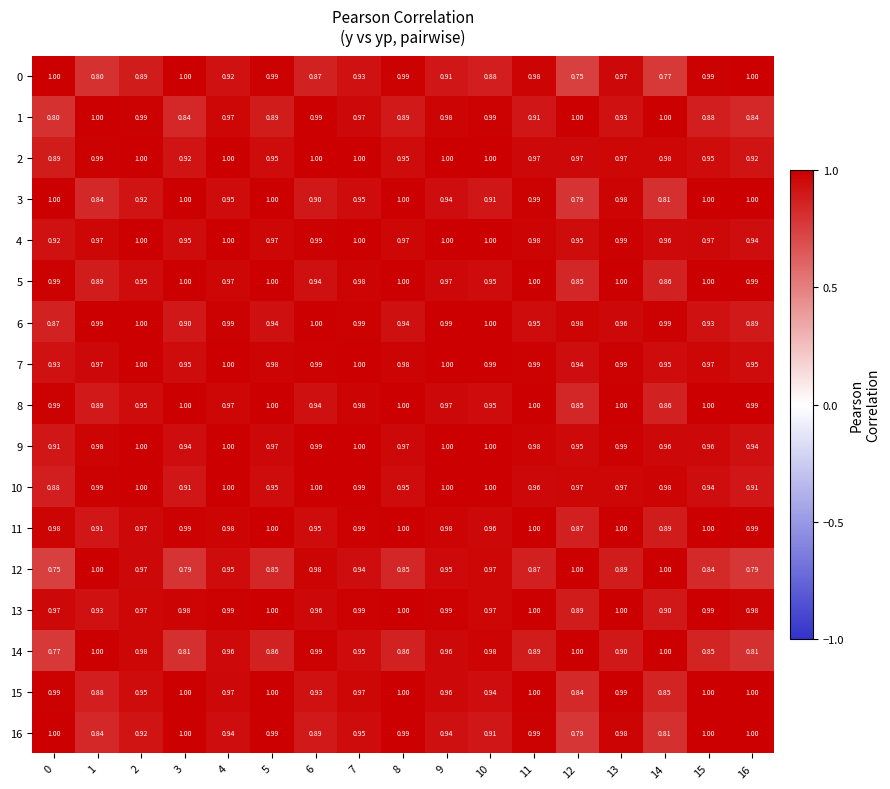

Count the number of categories in the chart.

17